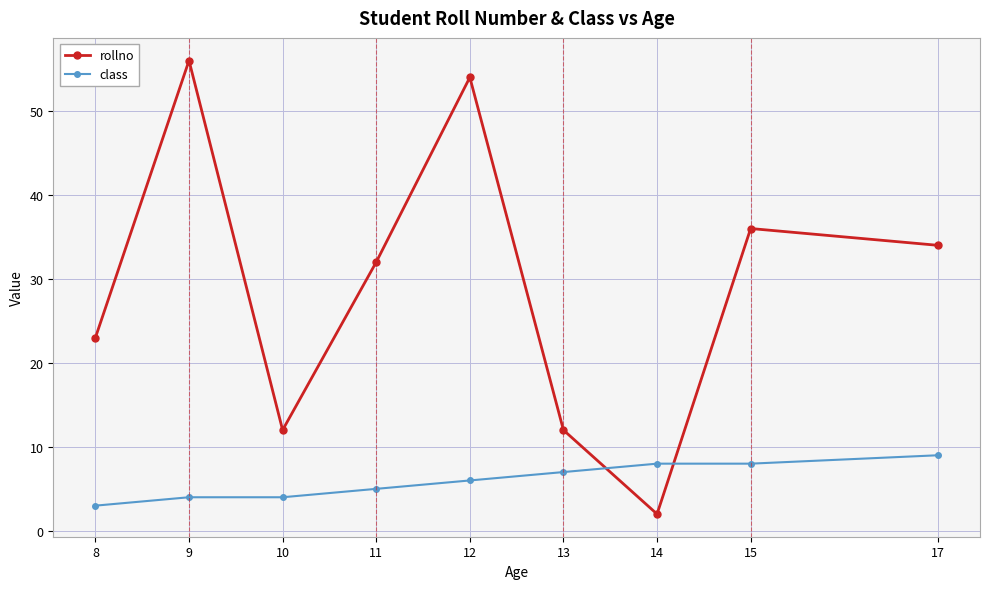

How many categories are shown in the chart?

9